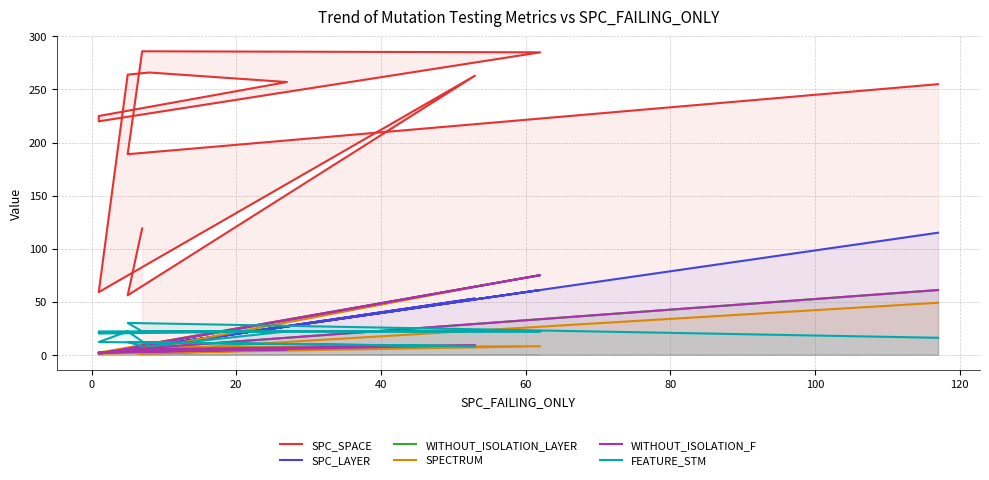

What is the maximum value shown in the chart?

286